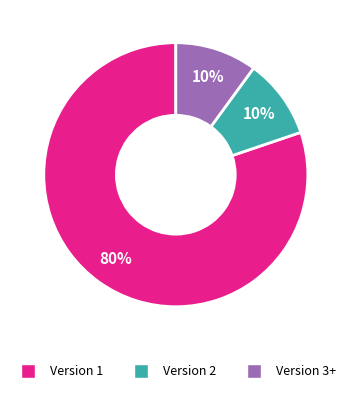

To the nearest percent, what is the combined percentage of Version 2 and Version 1?

90%